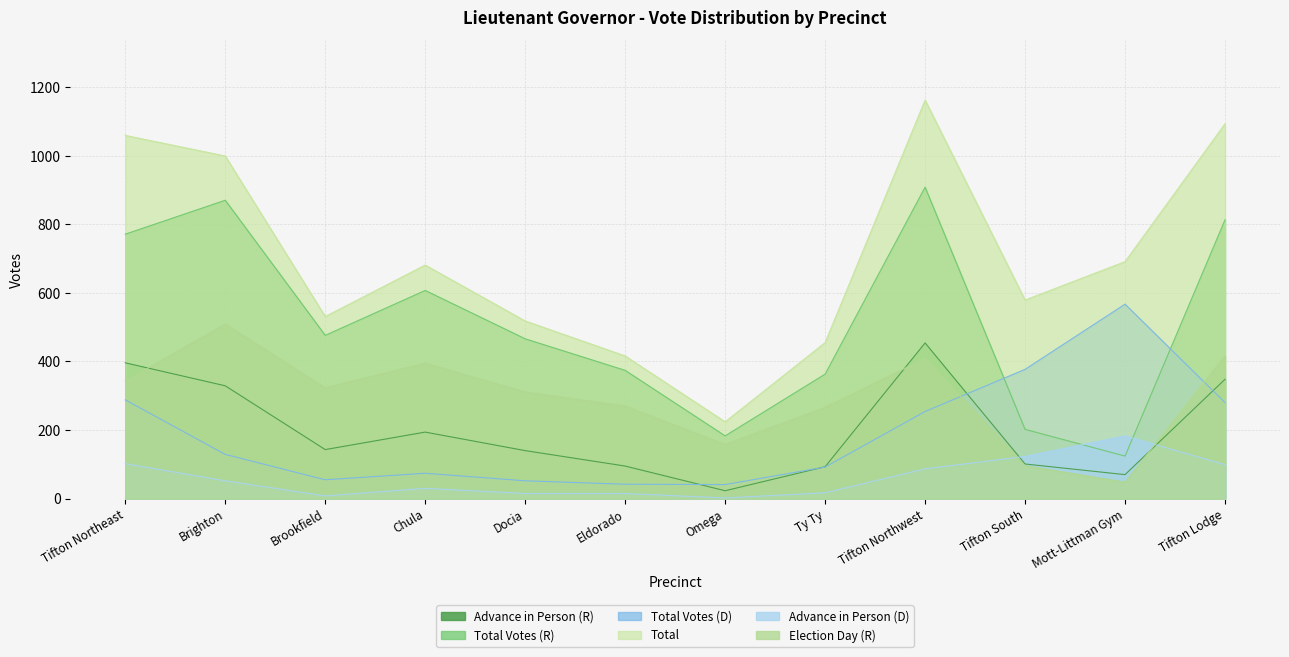

At which category is the sum across all series the highest?

Tifton Northwest